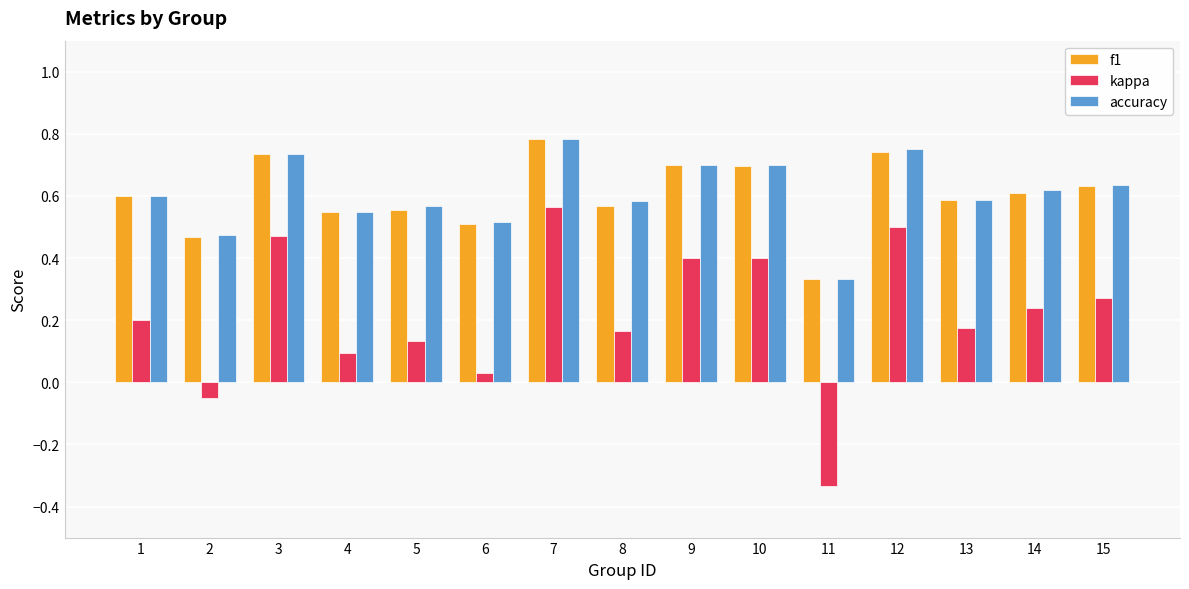

Is it true that f1 equals 0.7 at 3?

True